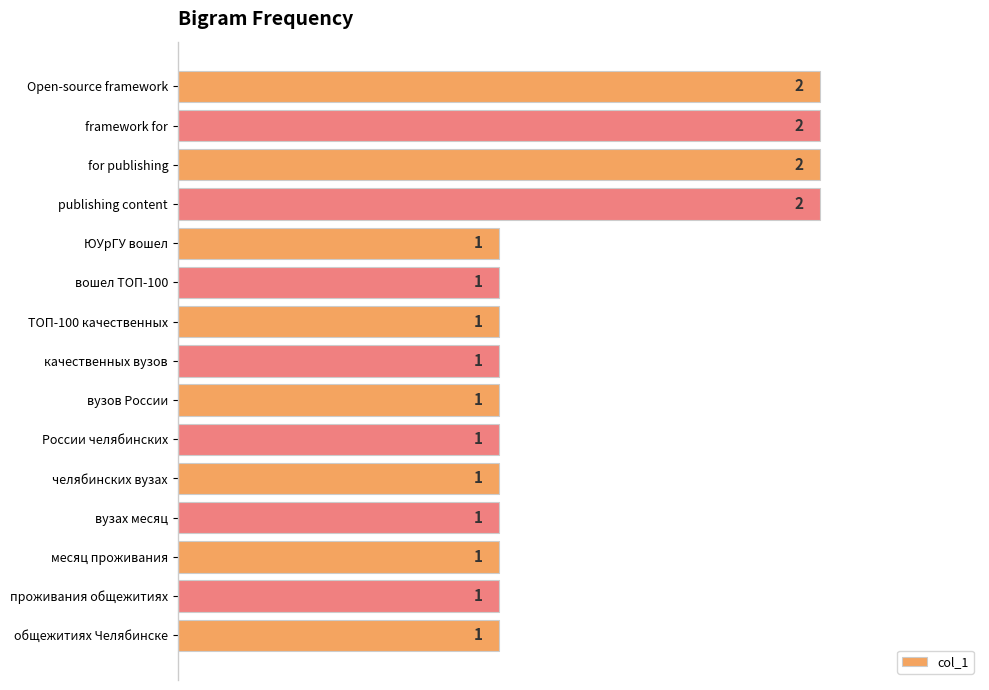

Reading top to bottom, list all the values displayed in this chart.

2	2	2	2	1	1	1	1	1	1	1	1	1	1	1